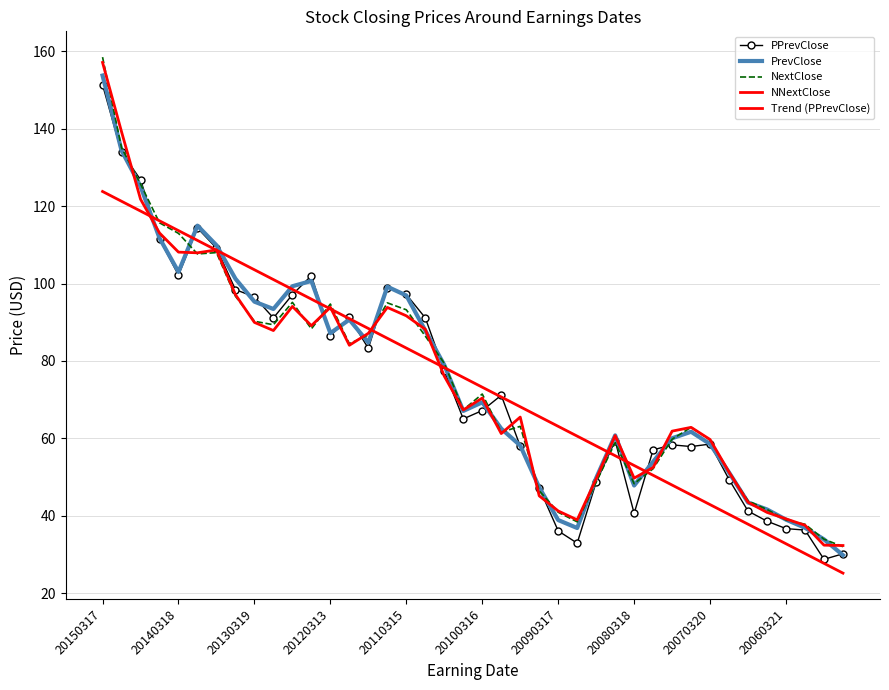

In PrevClose, how many points are higher than both neighbors (excluding endpoints)?

7